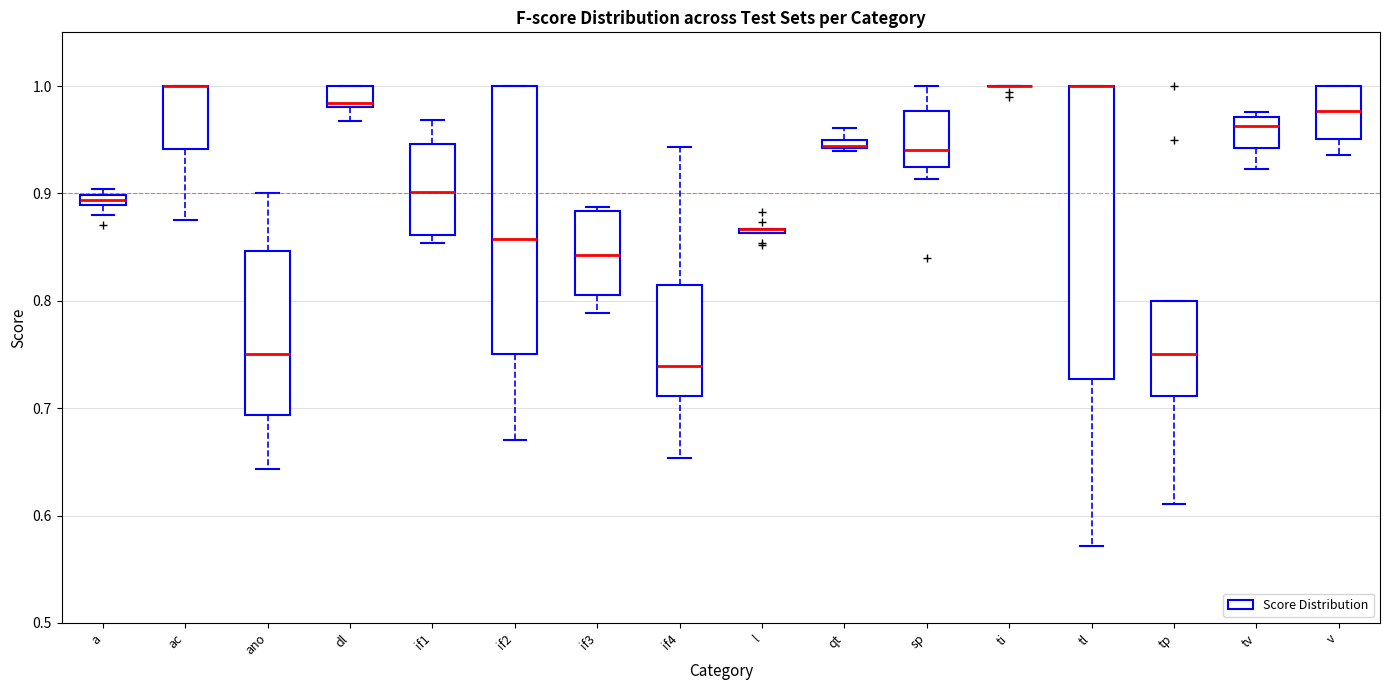

Which box is the tallest, from its lower edge to its upper edge?

tl